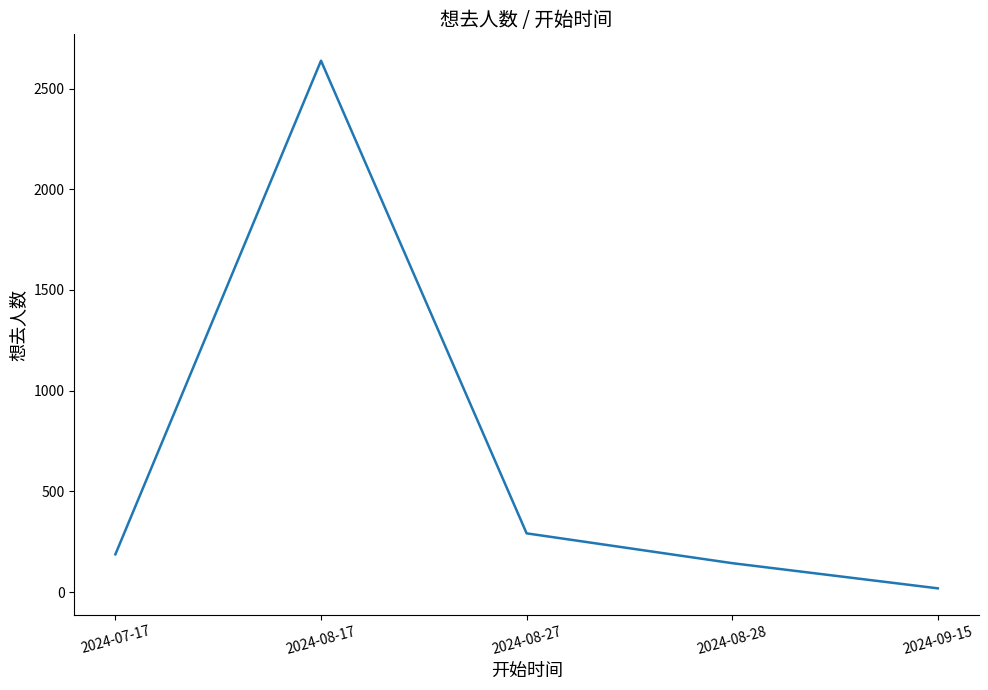

The value at 2024-08-27 is 292. True or false?

True